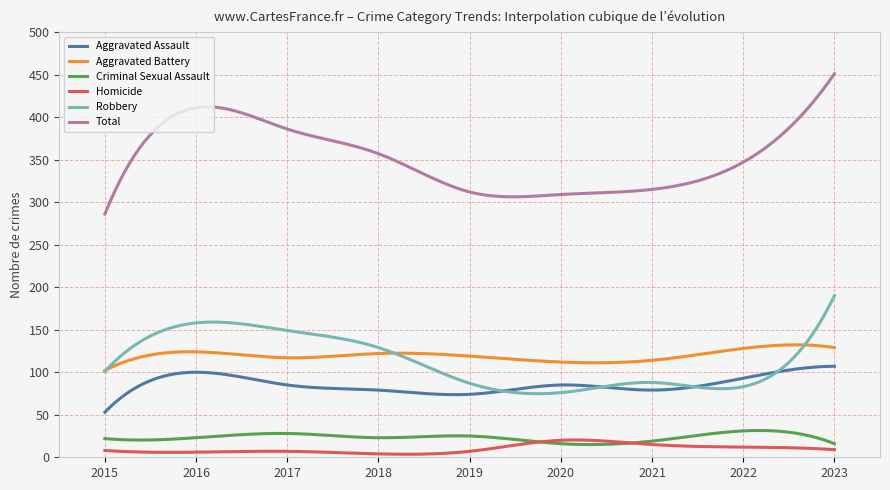

True or false: Robbery and Homicide cross at least once.

False